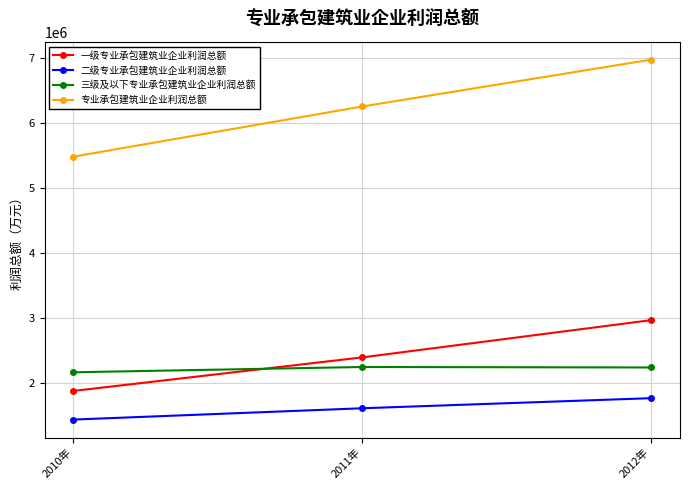

The value of 专业承包建筑业企业利润总额 at 2010年 is 5482209.0. True or false?

True